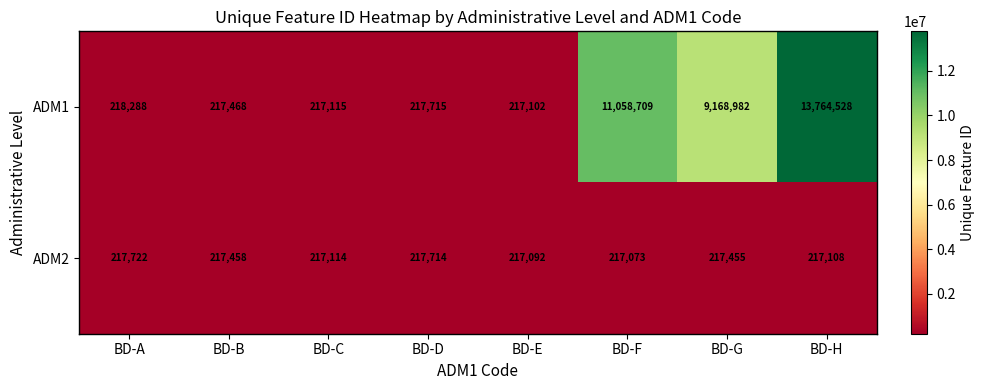

The value of ADM2 at BD-D is 318901. True or false?

False